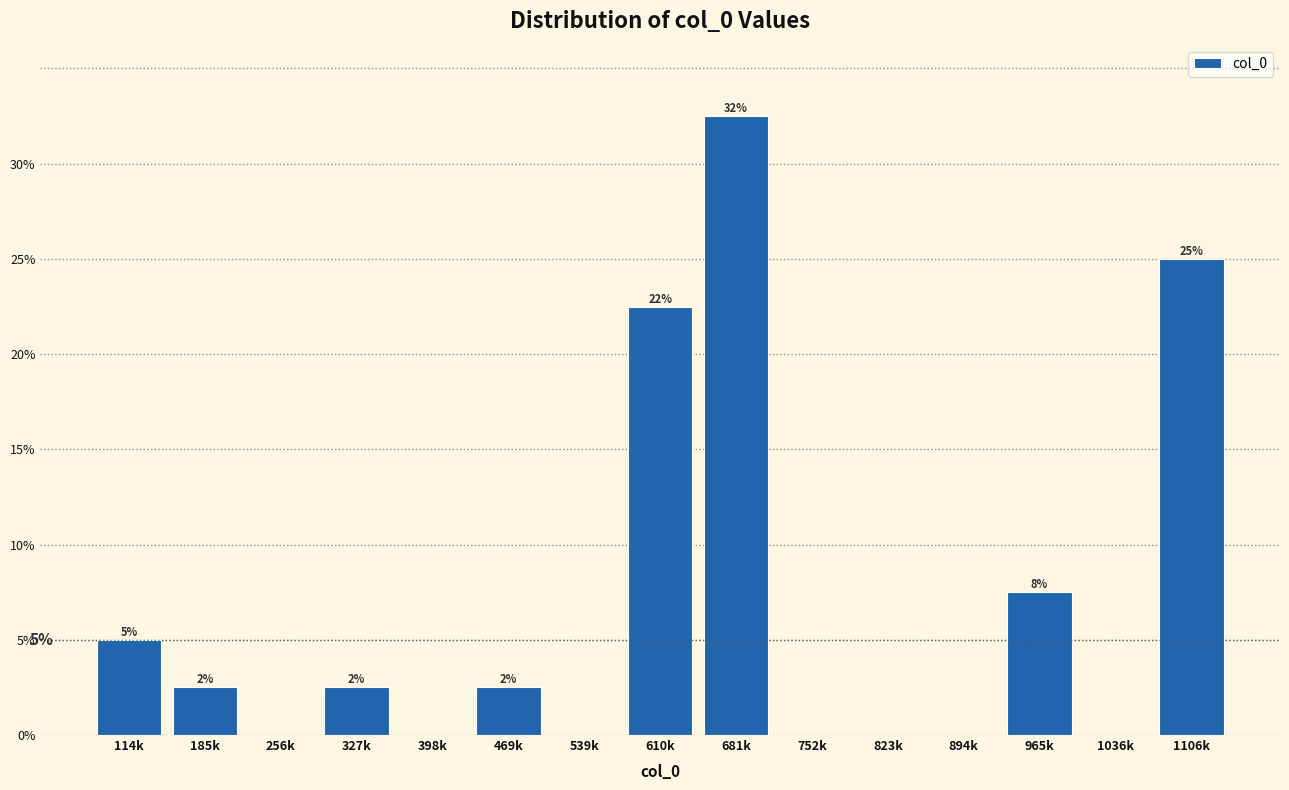

Are the bars horizontal?

No